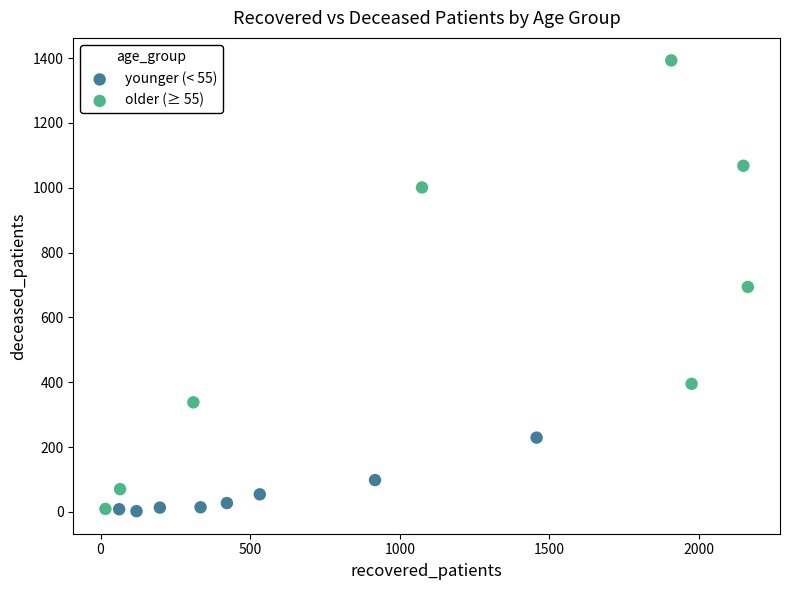

Which series reaches the maximum Y coordinate?

older (≥ 55)